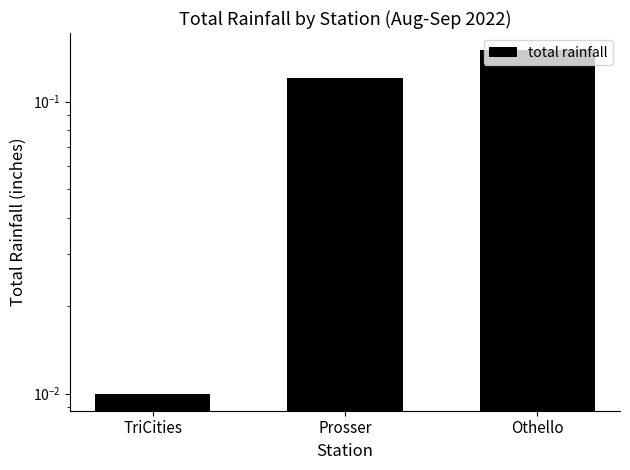

Which category has the highest value across all series?

Othello